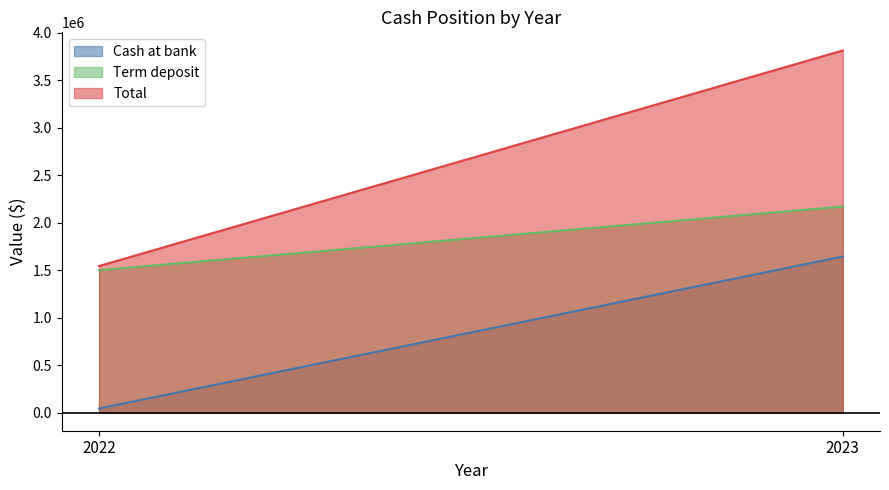

Which category has the highest value across all series?

2023